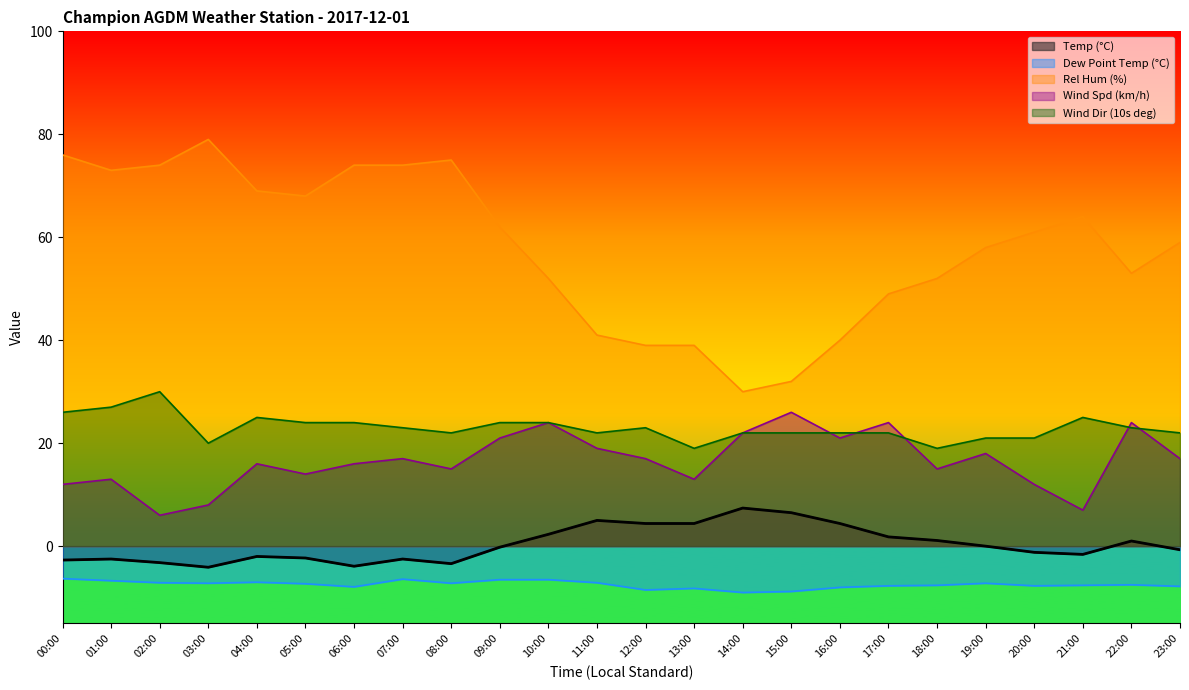

True or false: Rel Hum (%) has more than 1 interior local peaks.

True